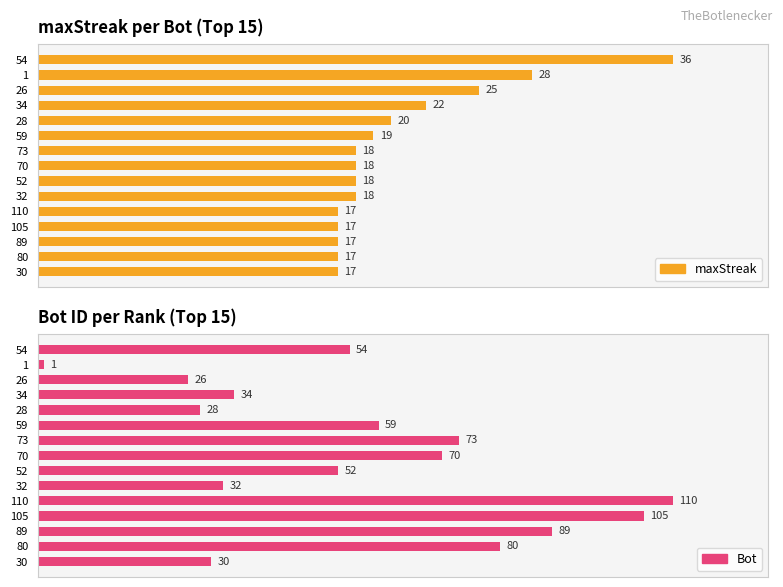

What is the total value across all series at 59?

78